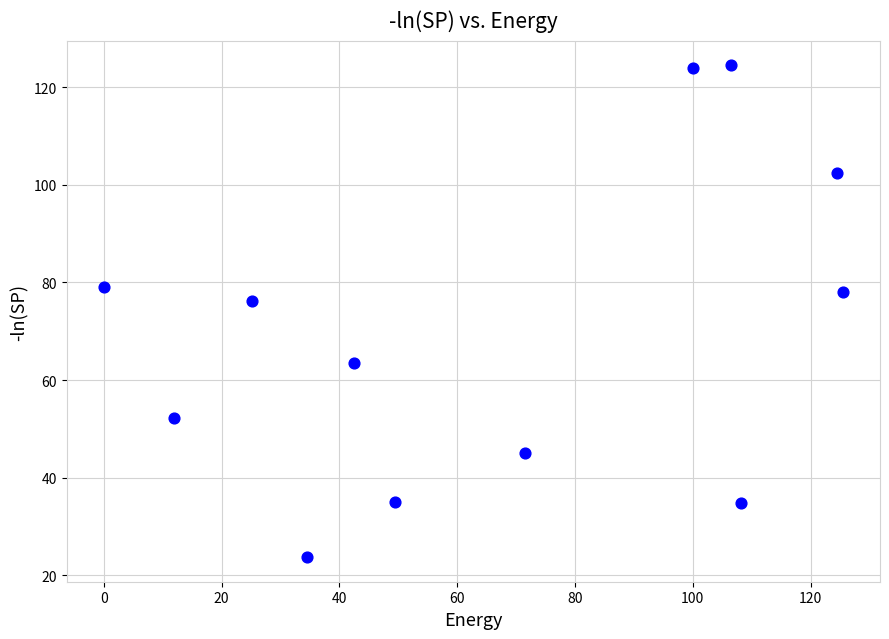

What is the range of X values (max minus min)?

125.5